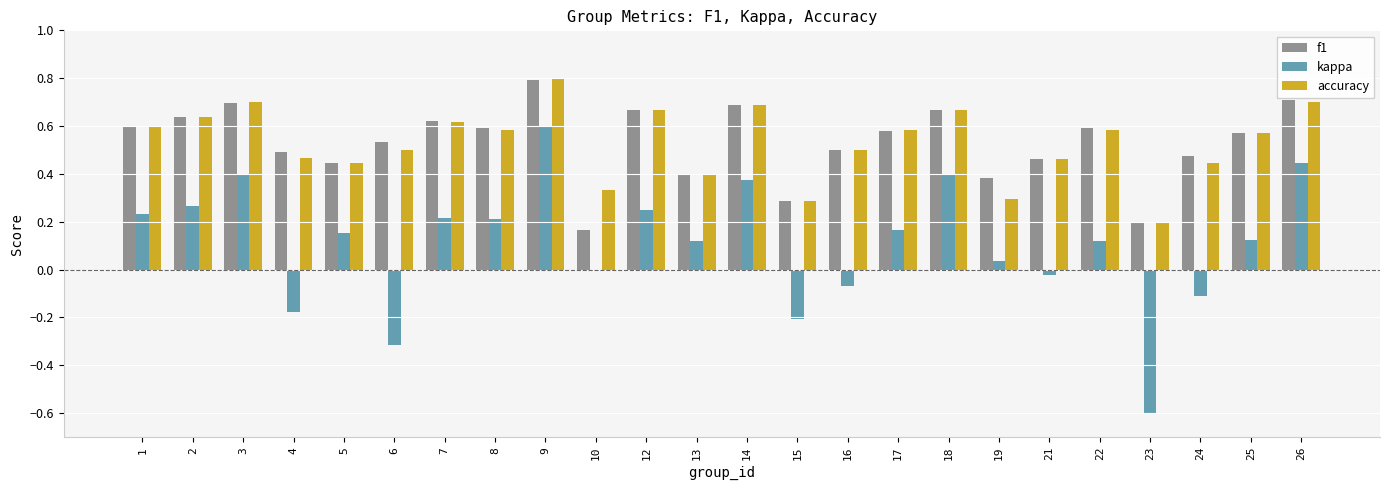

How many groups of bars are there?

24